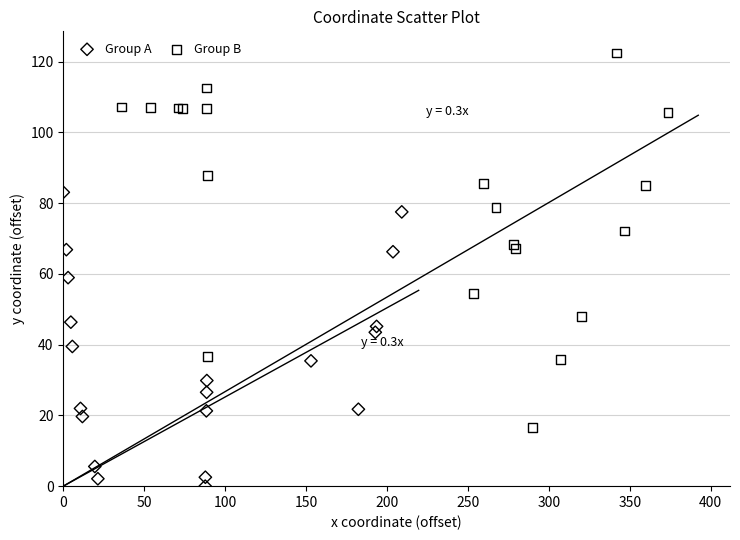

Which series has the largest Y range (max minus min)?

Group B